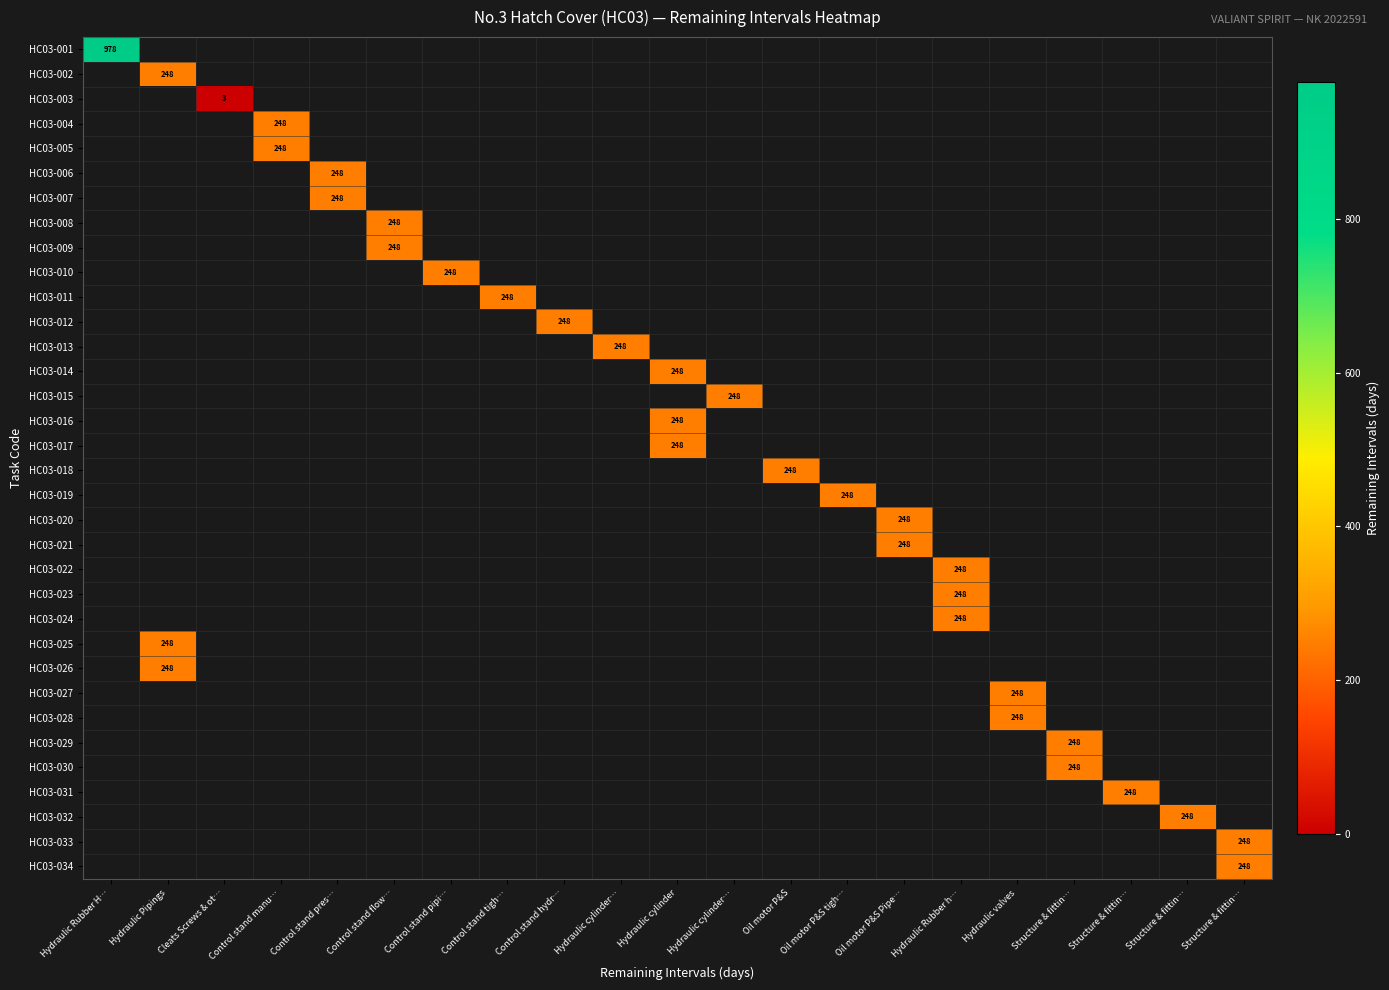

Which has a higher value, Structure & fittin… or Oil motor P&S tigh…?

Oil motor P&S tigh…